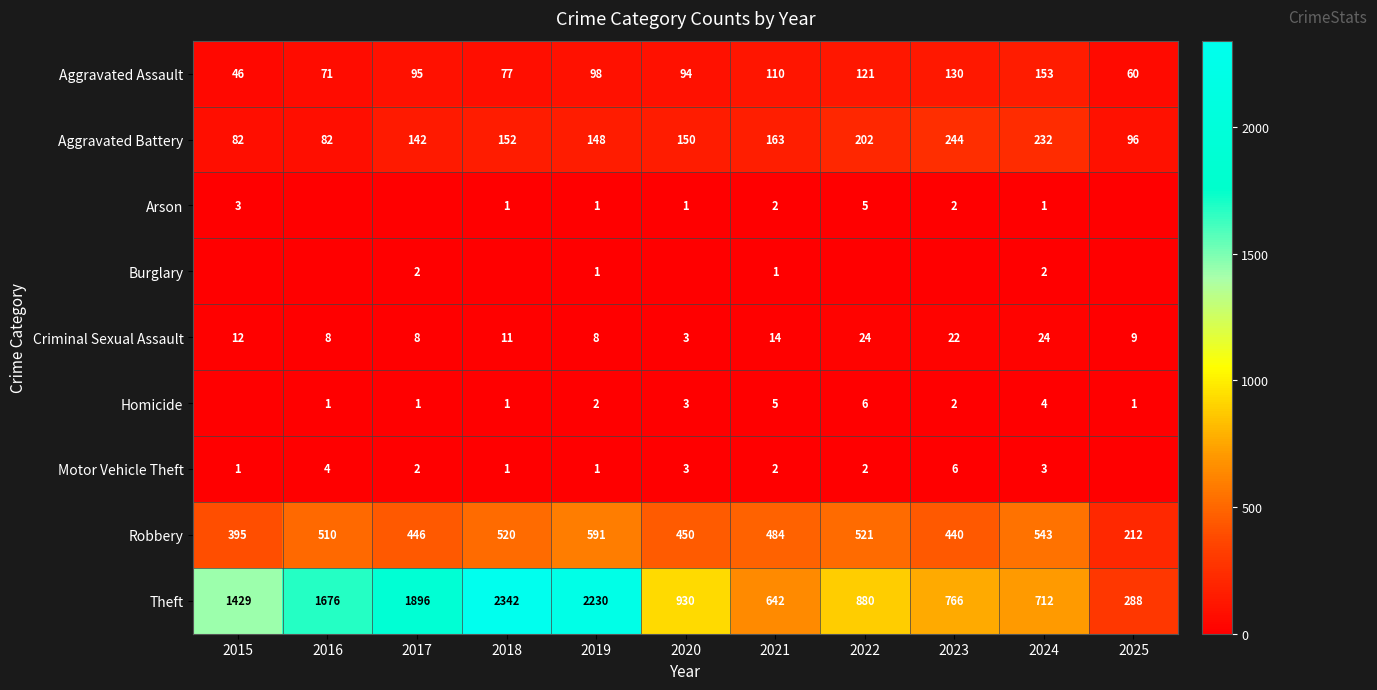

Rank the categories by Aggravated Assault value from highest to lowest.

2024, 2023, 2022, 2021, 2019, 2017, 2020, 2018, 2016, 2025, 2015